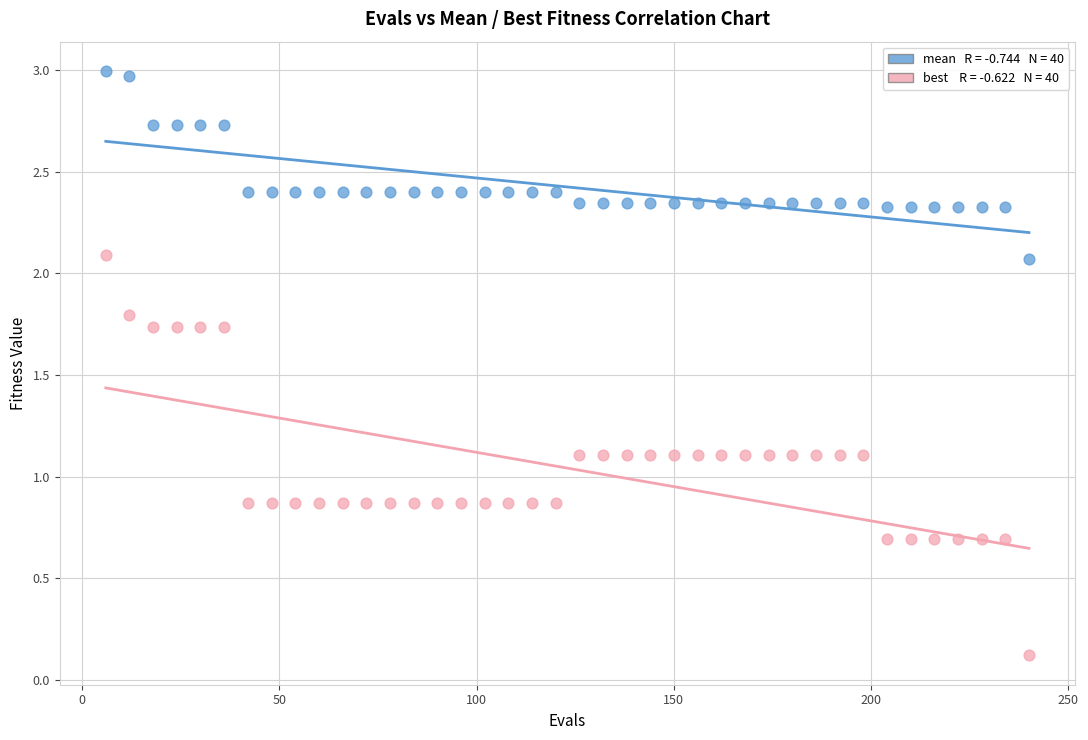

Across all data points, what is the range of X values (max minus min)?

234.0